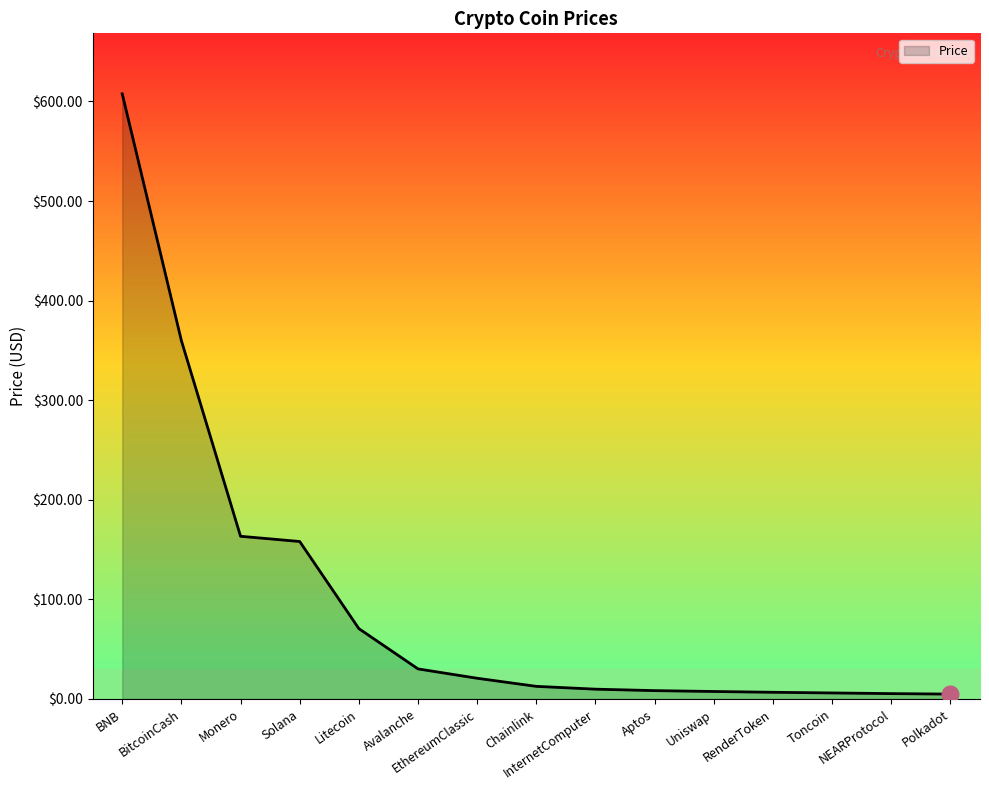

What is the smallest value displayed?

4.9